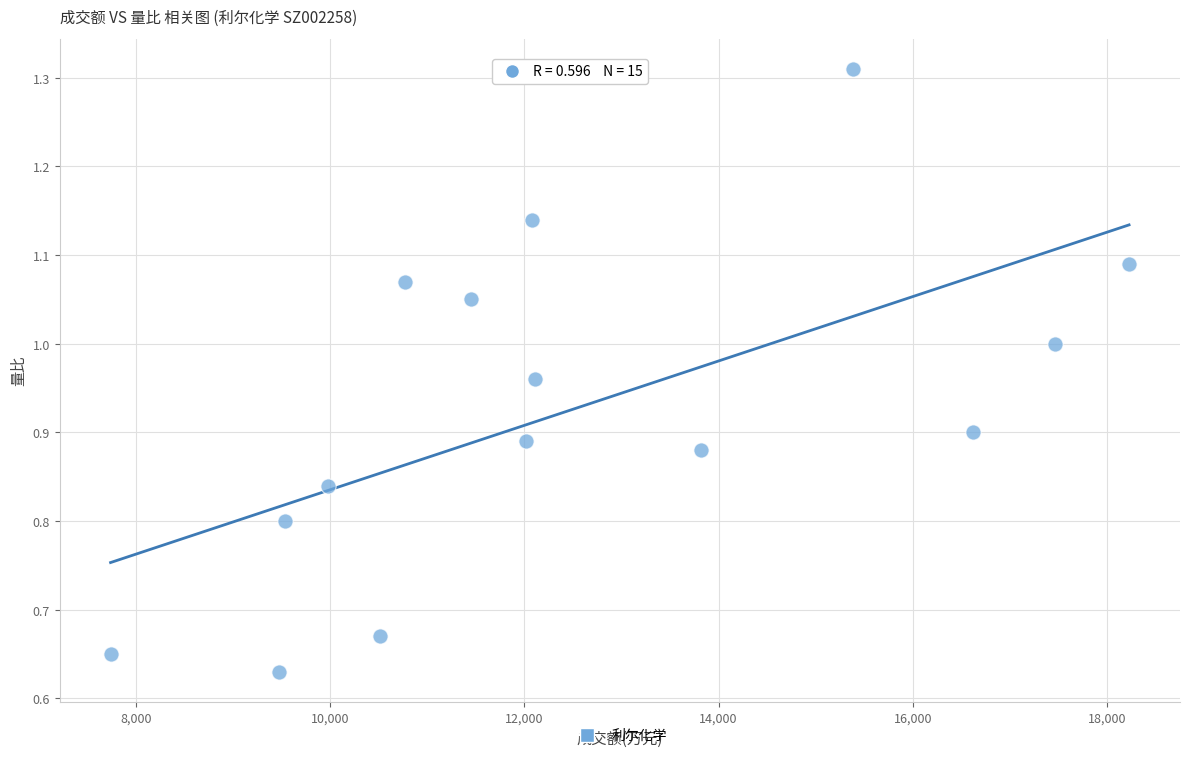

What is the range of X values (max minus min)?

10487.0